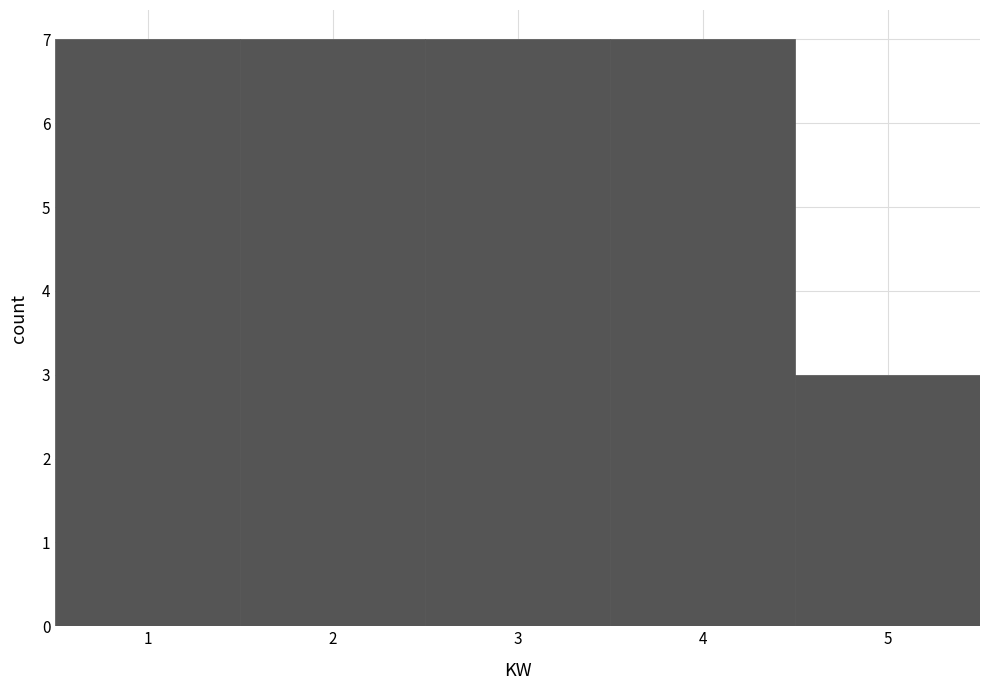

What is the height of the bar covering 4.5 to 5.5 on the x-axis? The values are not printed on the chart, so give them approximately, as read against the axis.

3